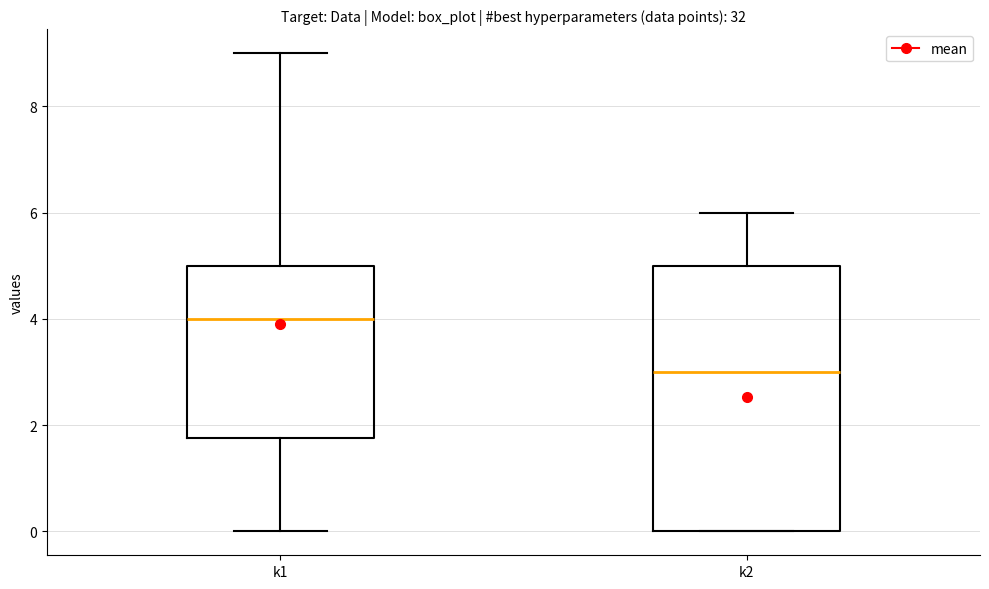

Reading left to right, read every box against the y-axis: the position of its median line, the range the box covers, and the ends of its whiskers. The values are not printed on the chart, so give them approximately, as read against the axis.

k1: median 4.0, box 1.8 to 5.0, whiskers 0.0 to 9.0
k2: median 3.0, box 0.0 to 5.0, whiskers 0.0 to 6.0